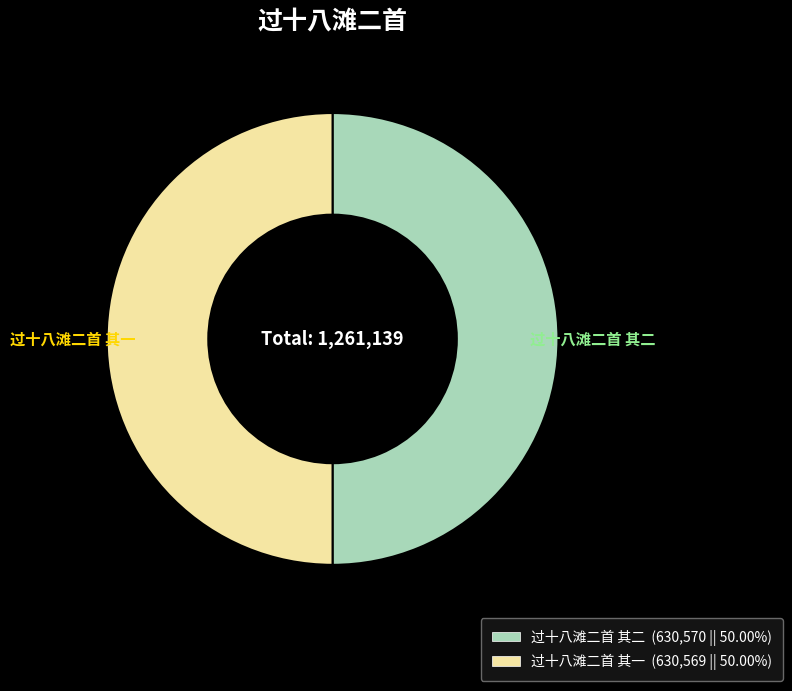

Approximately how many times larger is the value at 过十八滩二首 其一 compared to 过十八滩二首 其二?

1.0